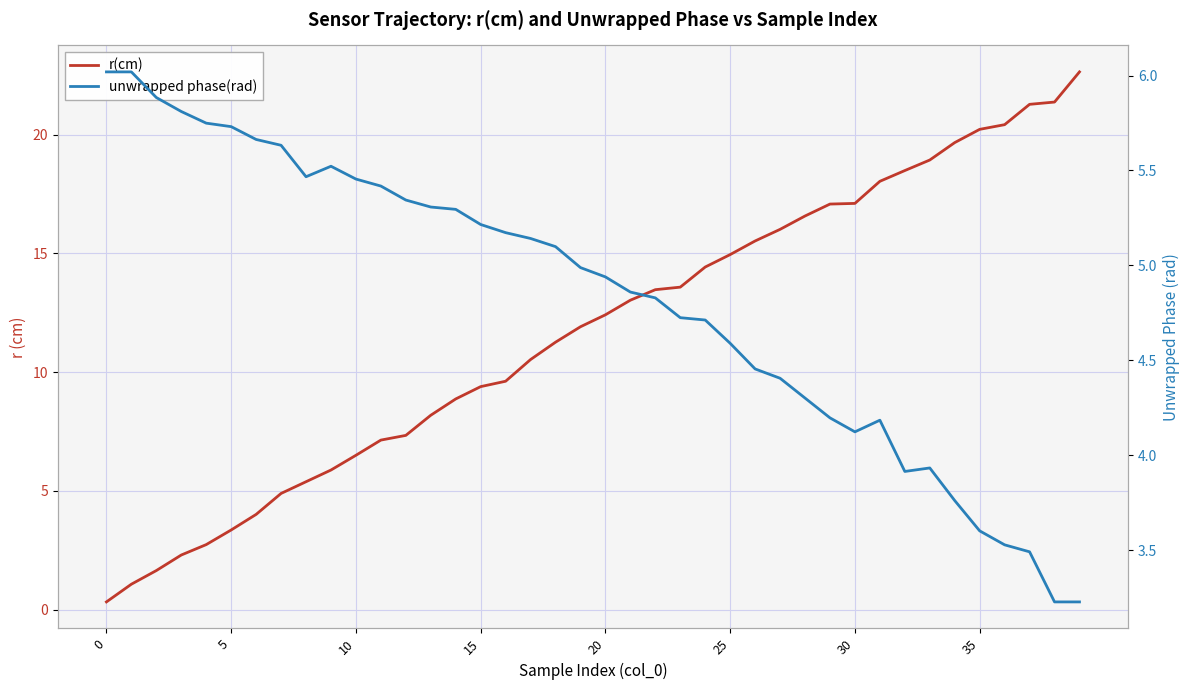

What is the difference between the second highest and minimum values in the r(cm) series?

21.0